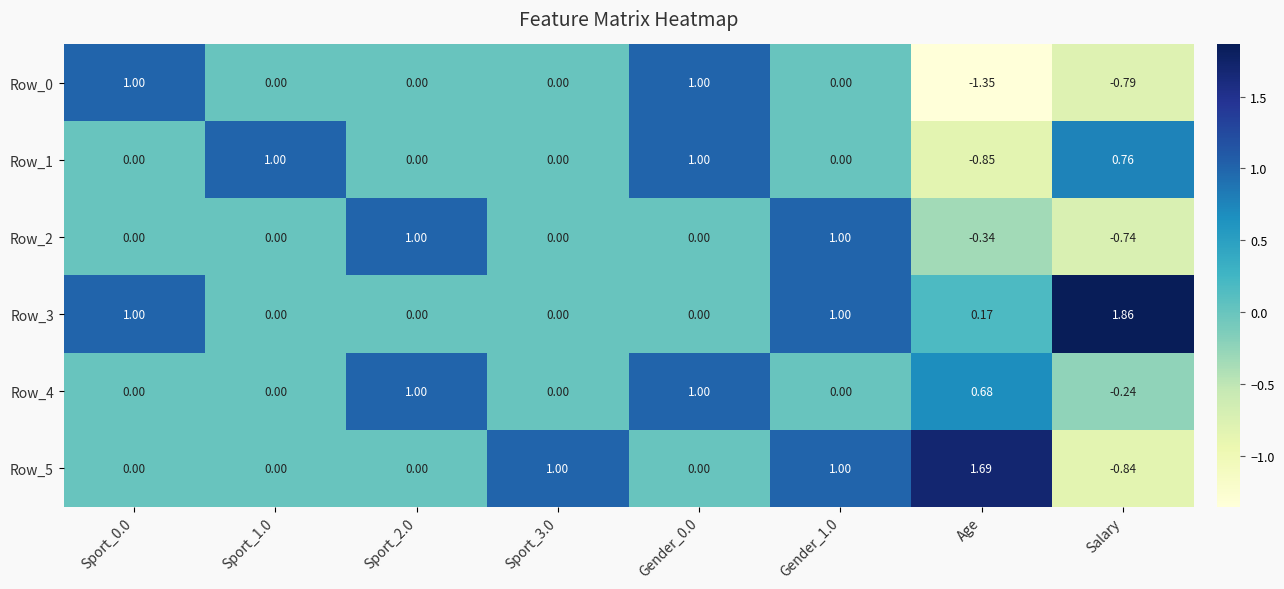

Which series has the largest total across all categories?

Row_3